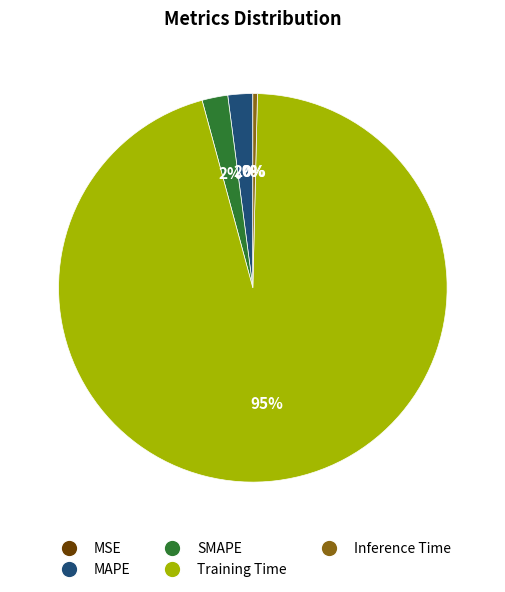

Between SMAPE and Inference Time, which is larger?

SMAPE